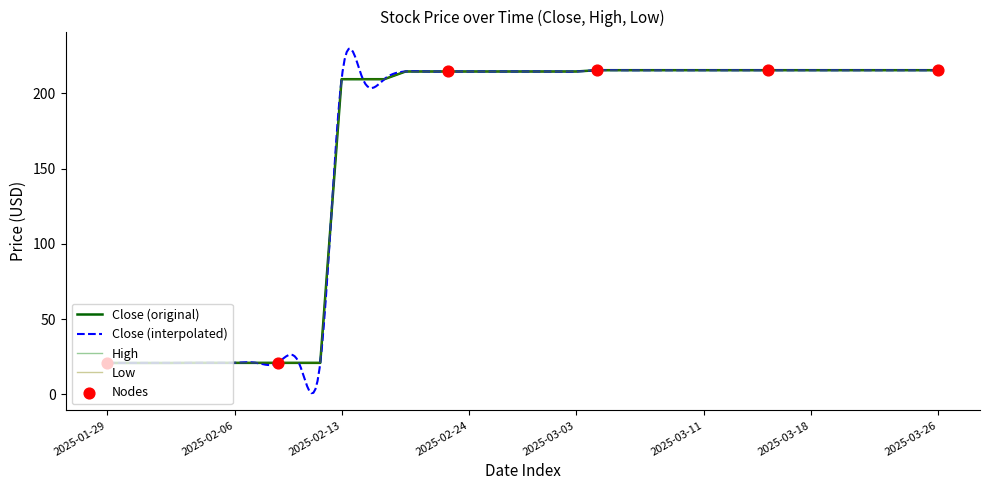

Which series has the largest total across all categories?

Close